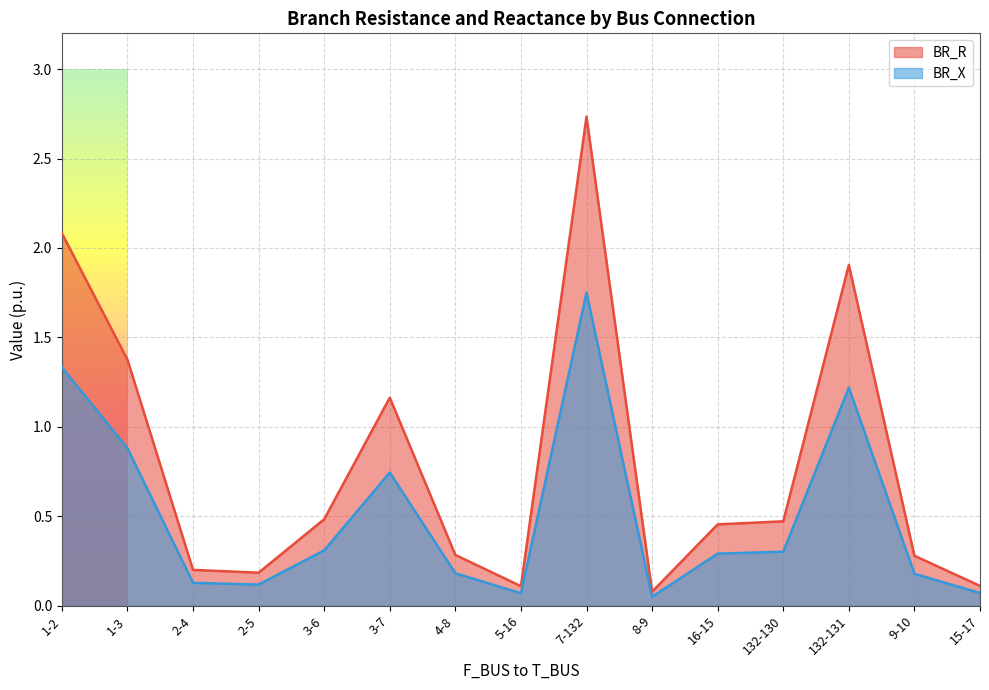

What is the approximate value of BR_X at 16-15?

0.3